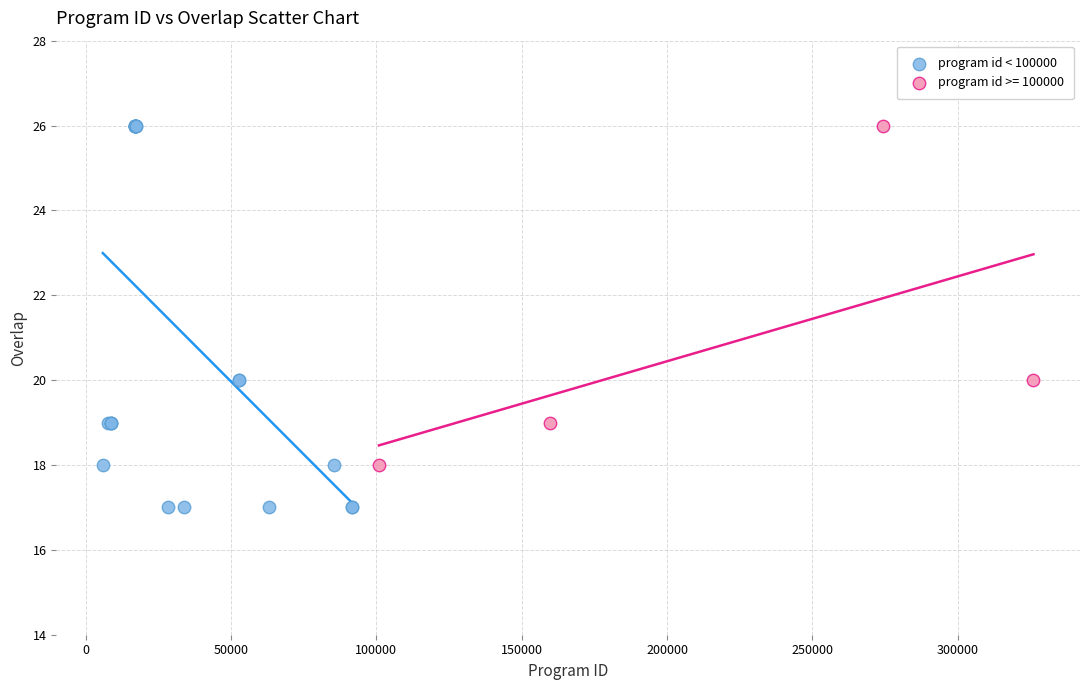

Which series reaches the minimum Y coordinate?

program id < 100000